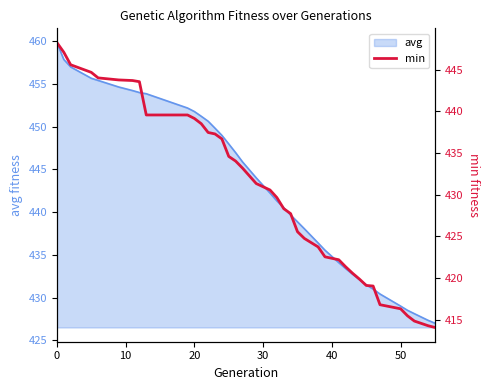

The value at 7 is 626.1. True or false?

False